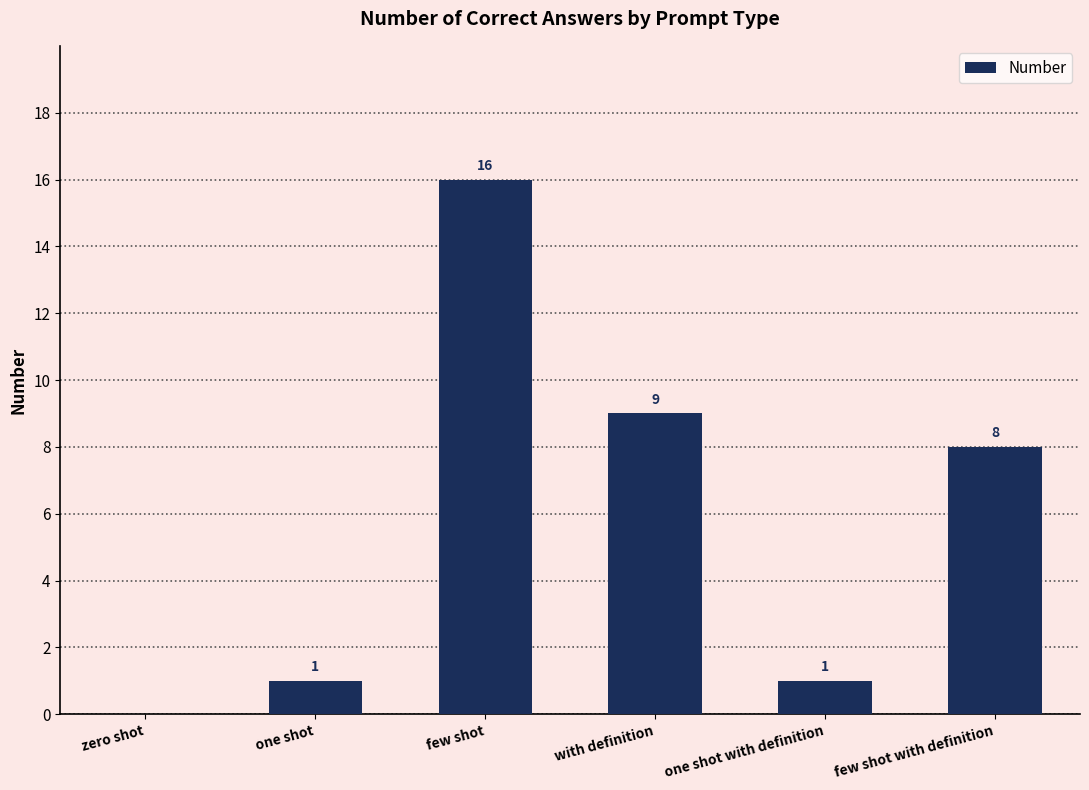

What is the maximum value shown in the chart?

16